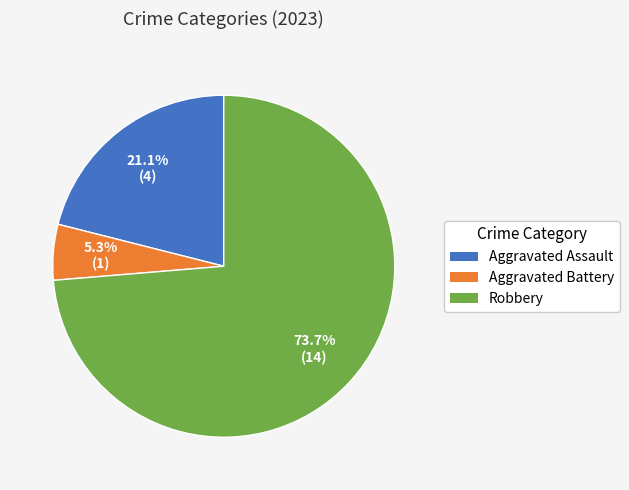

Approximately how many times larger is the value at Aggravated Assault compared to Robbery?

0.3